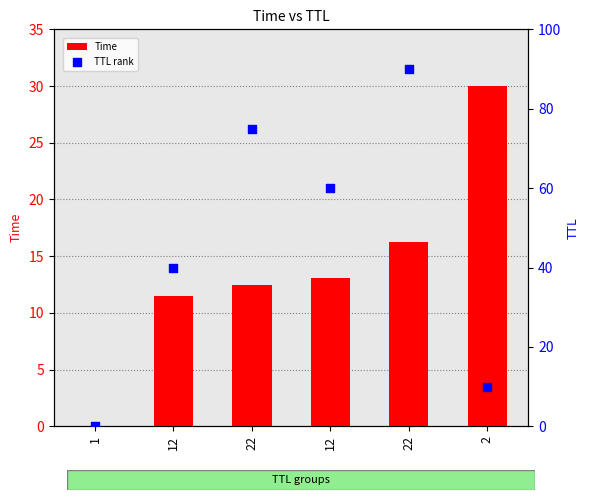

At which category is the sum across all series the highest?

22